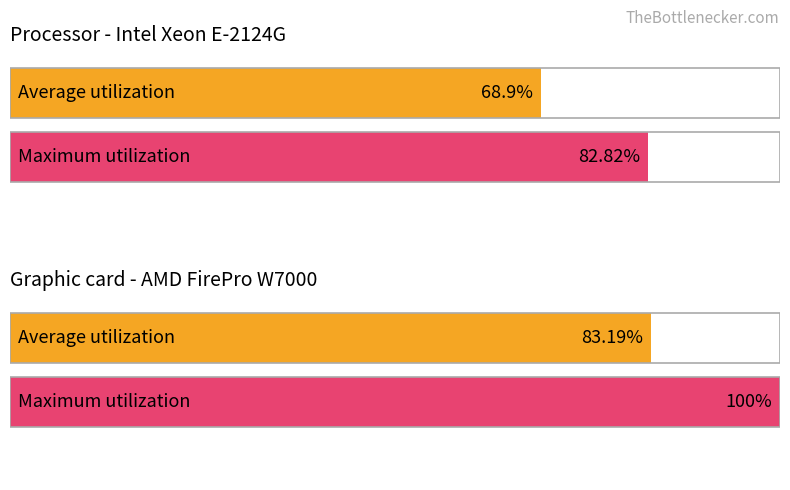

Is it true that Net Worth equals 50868 at 2000?

False